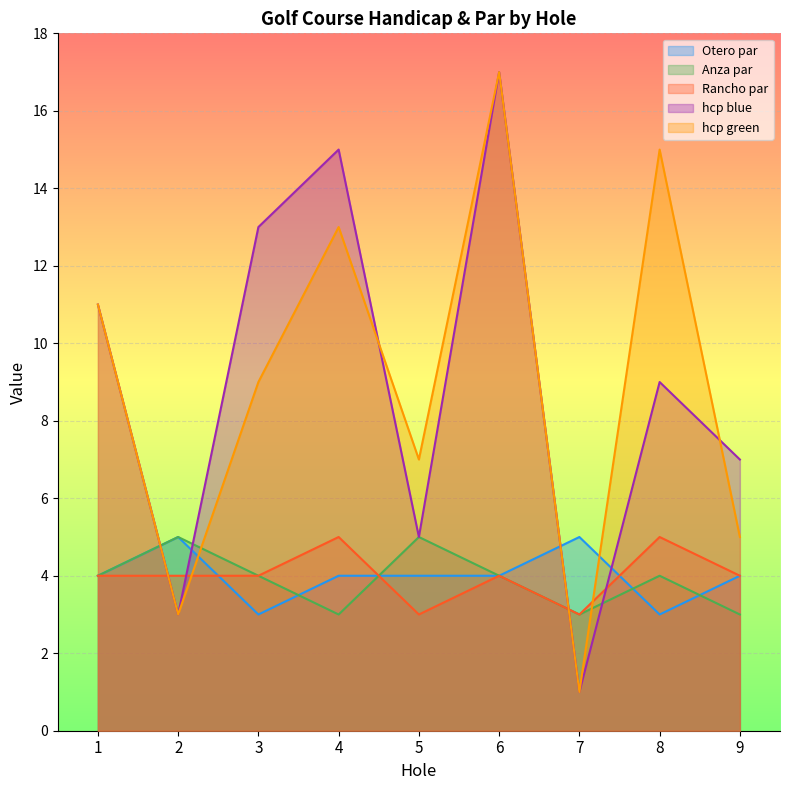

What are all the series names shown in the legend?

Otero par, Anza par, Rancho par, hcp blue, hcp green